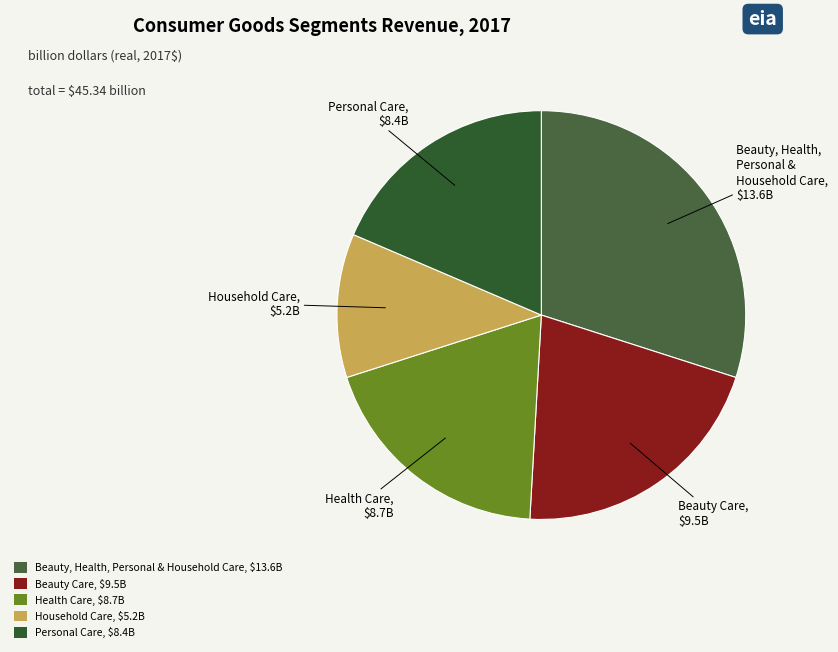

Approximately how many times larger is the value at Beauty Care compared to Household Care?

1.8